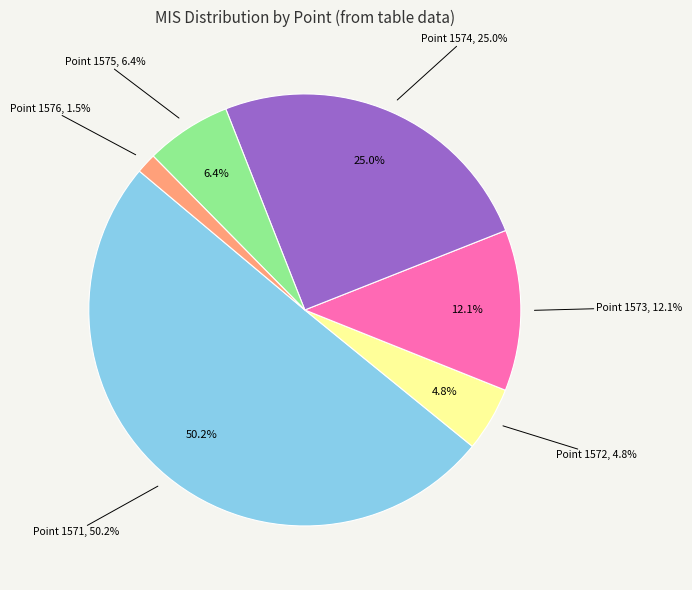

How many slices are in this pie chart?

6